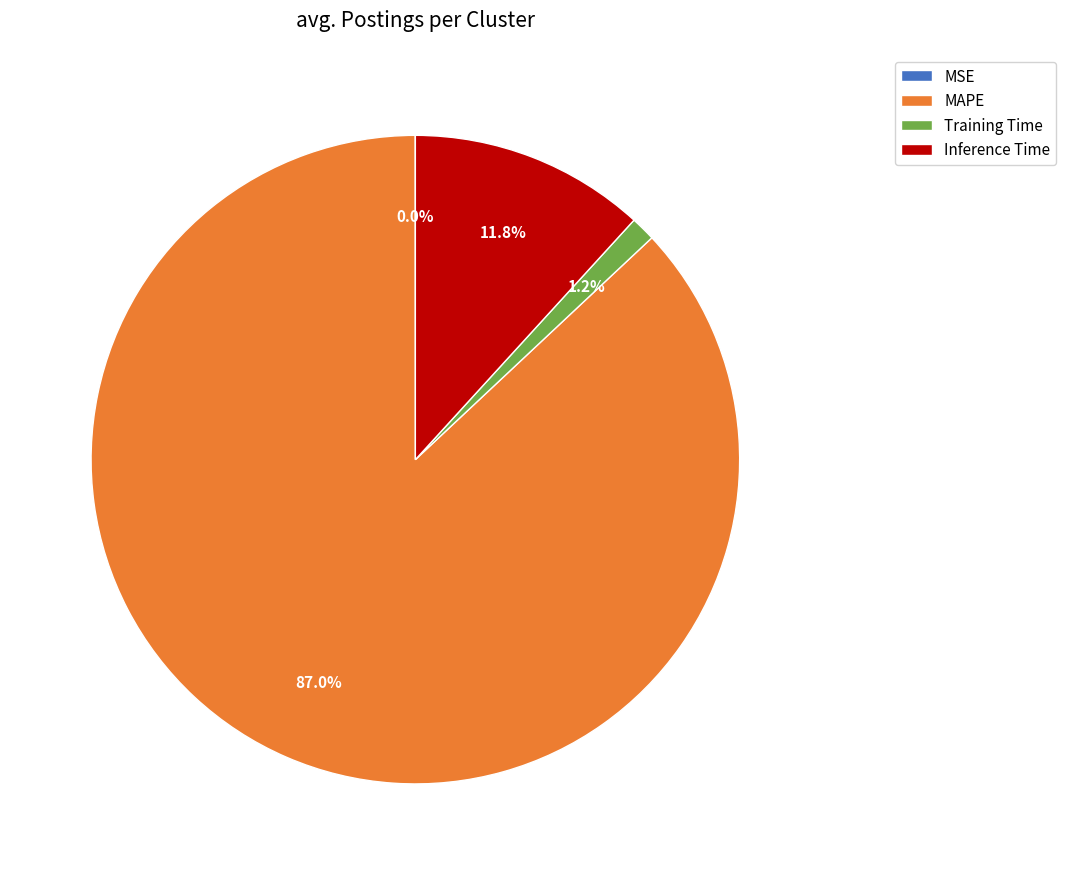

Which has a higher value, Training Time or Inference Time?

Inference Time